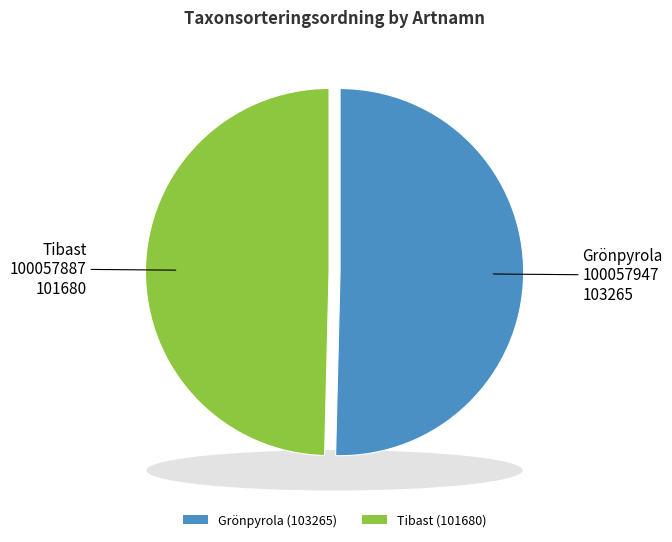

To the nearest percent, what portion does Tibast
100057887 represent?

50%